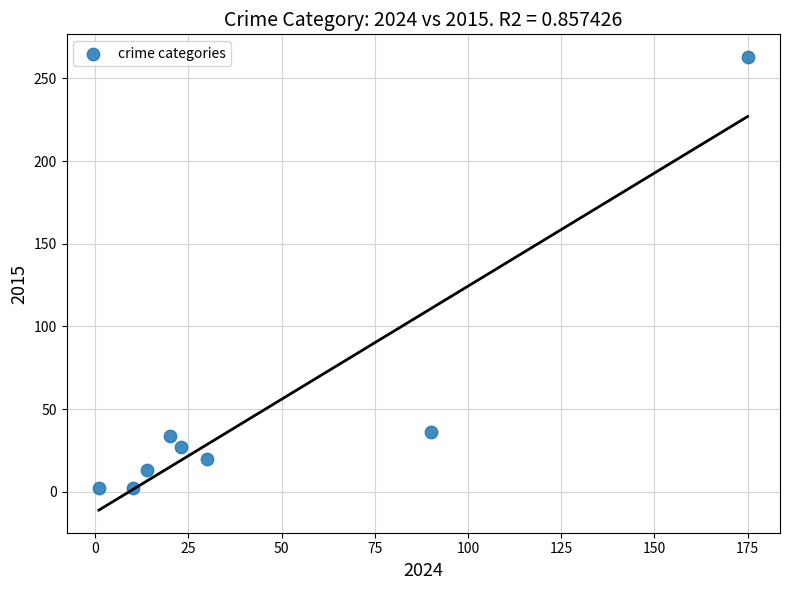

What is the range of Y values (max minus min)?

261